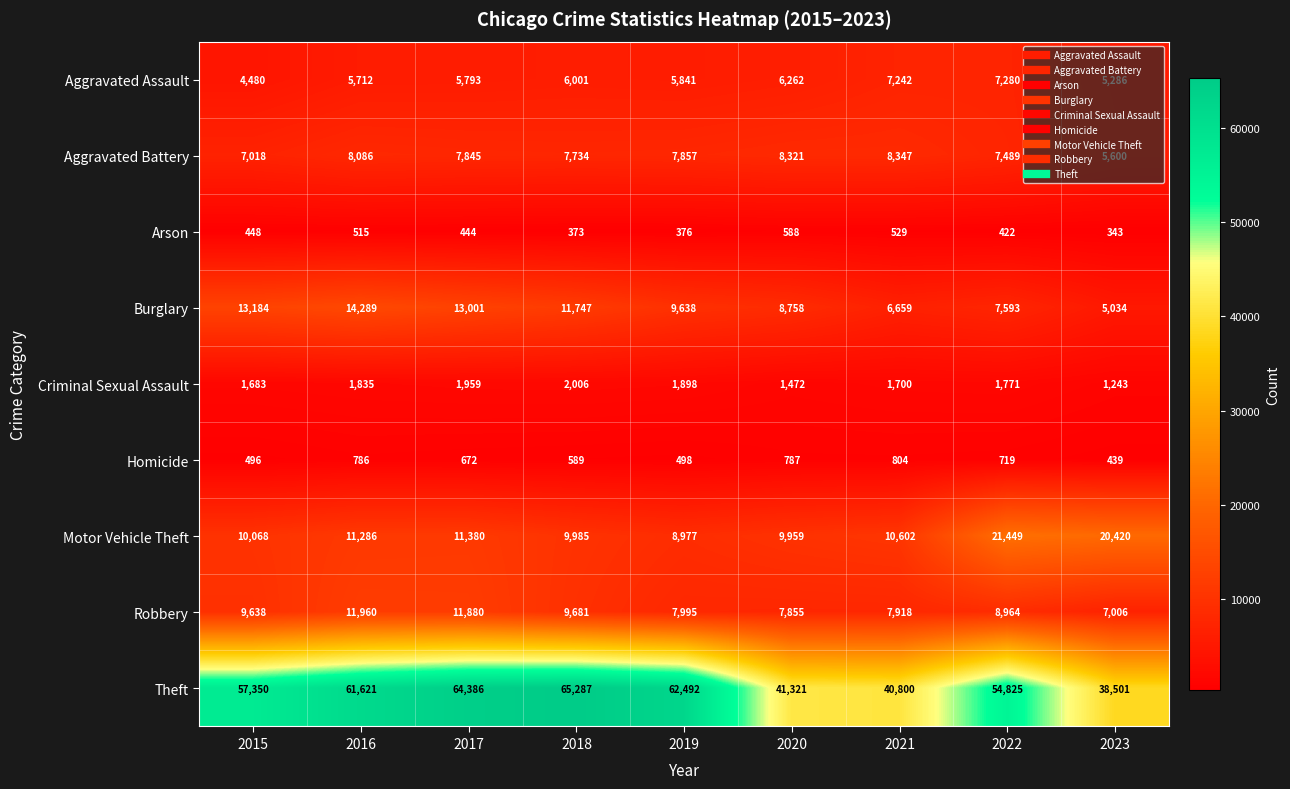

The value of Burglary at 2016 is 3112. True or false?

False